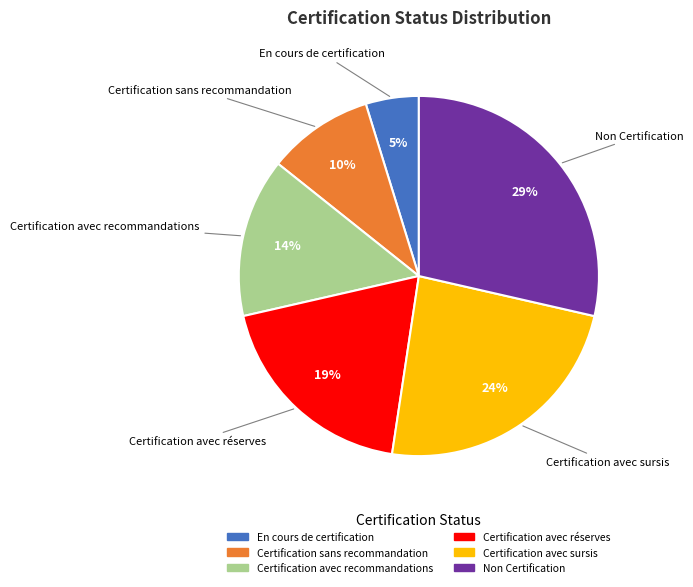

To the nearest percent, what is the difference between the Non Certification and En cours de certification slice percentages?

24%